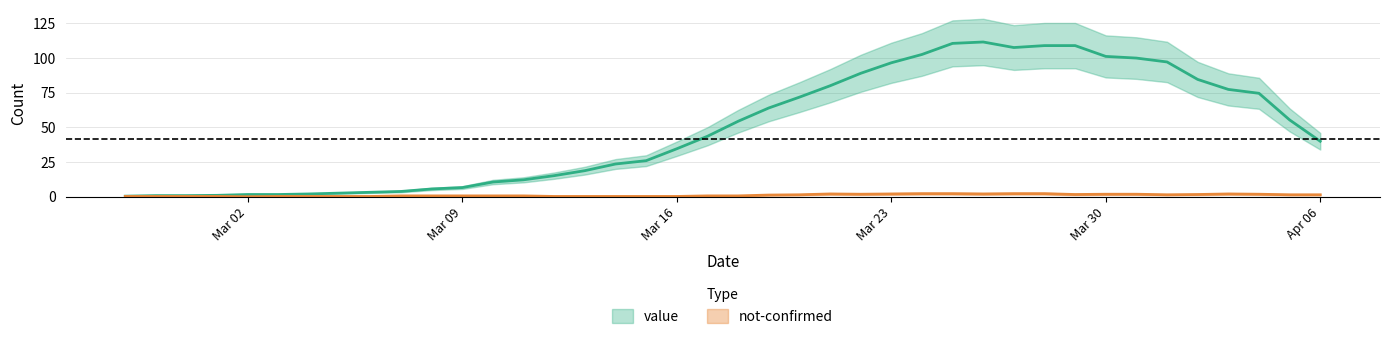

What is the spread (max minus min) of values at 2020-03-15?

27